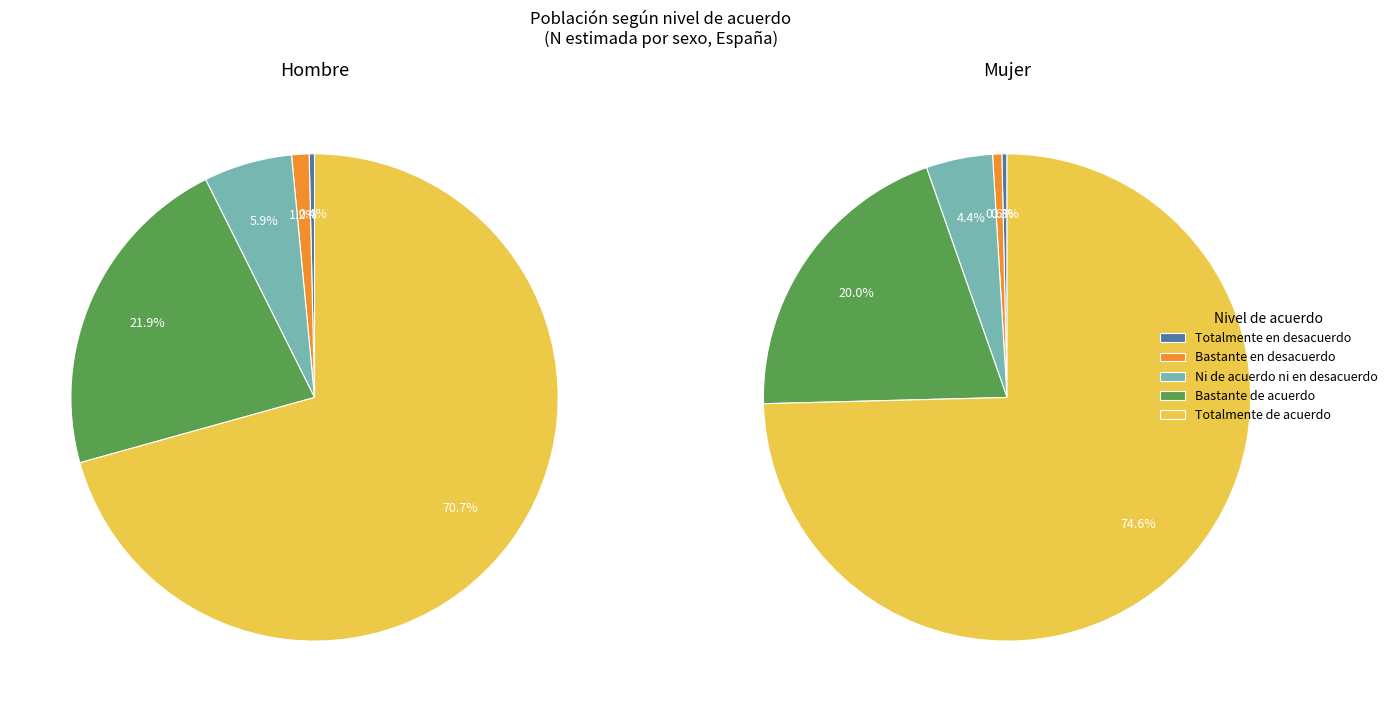

Do Totalmente de acuerdo and Totalmente en desacuerdo together represent more than half of the pie?

Yes